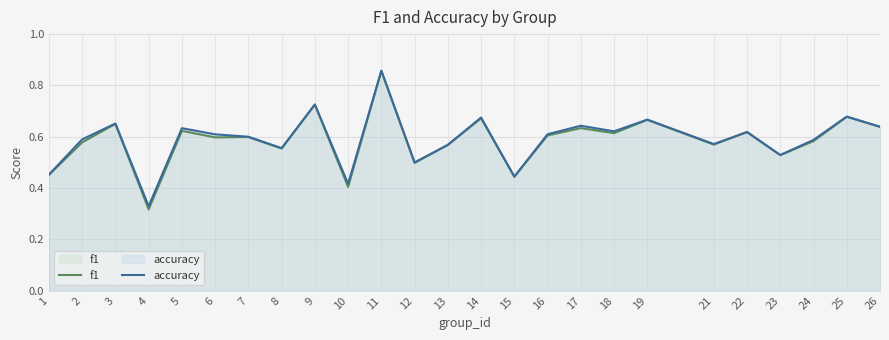

True or false: f1 has a value of 0.3 at 4.

True